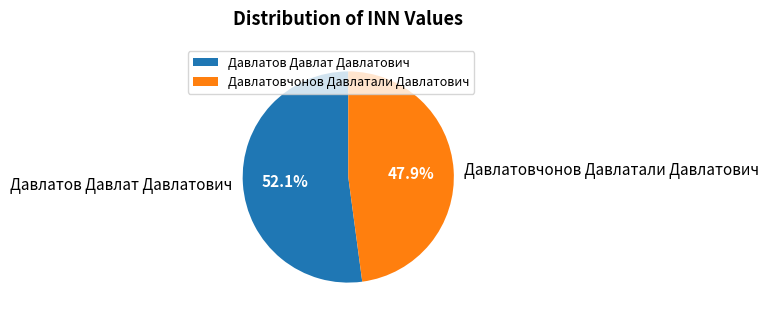

To the nearest percent, what is the difference between the Давлатовчонов Давлатали Давлатович and Давлатов Давлат Давлатович slice percentages?

4%